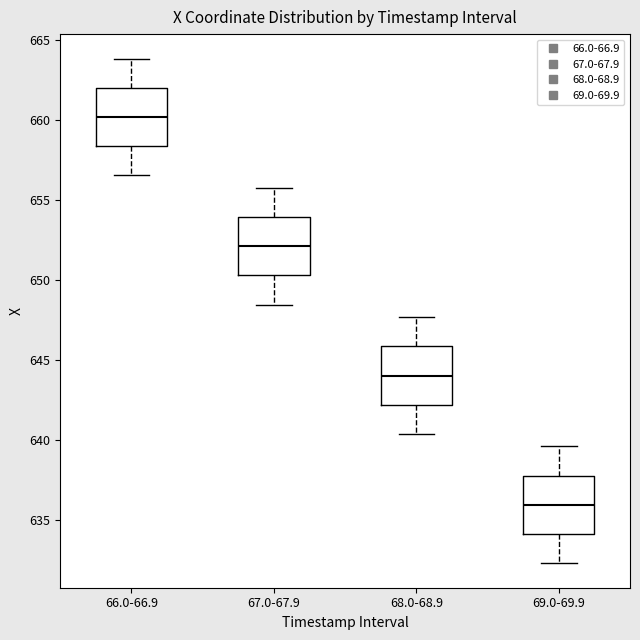

Where does the lower whisker of the box for 68.0-68.9 end on the y-axis? The values are not printed on the chart, so give them approximately, as read against the axis.

640.5